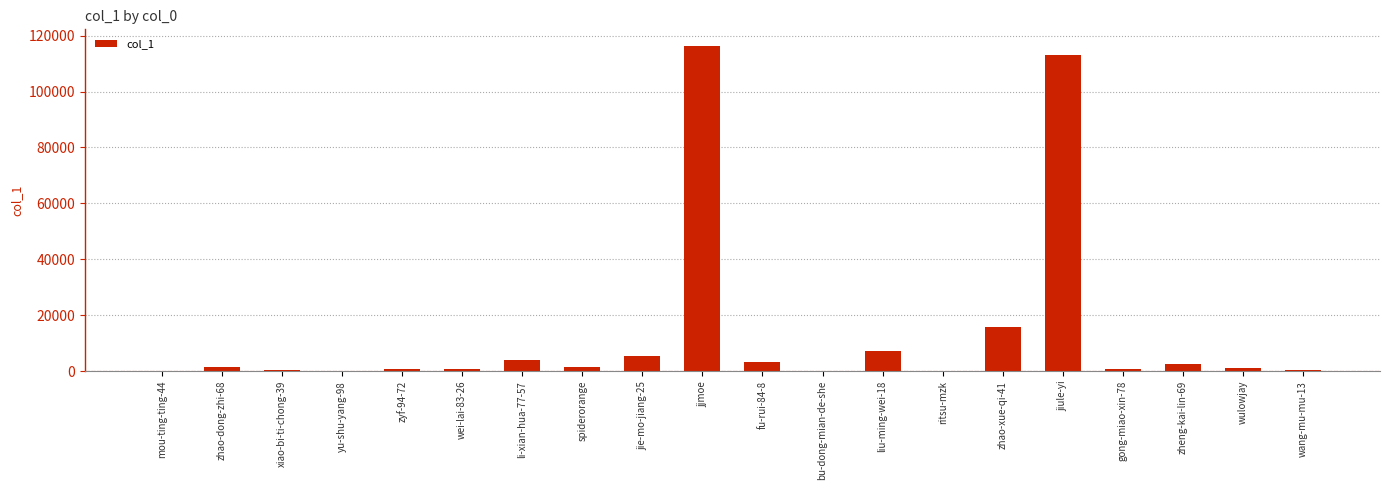

At which category does the chart reach its peak across all series?

jjmoe